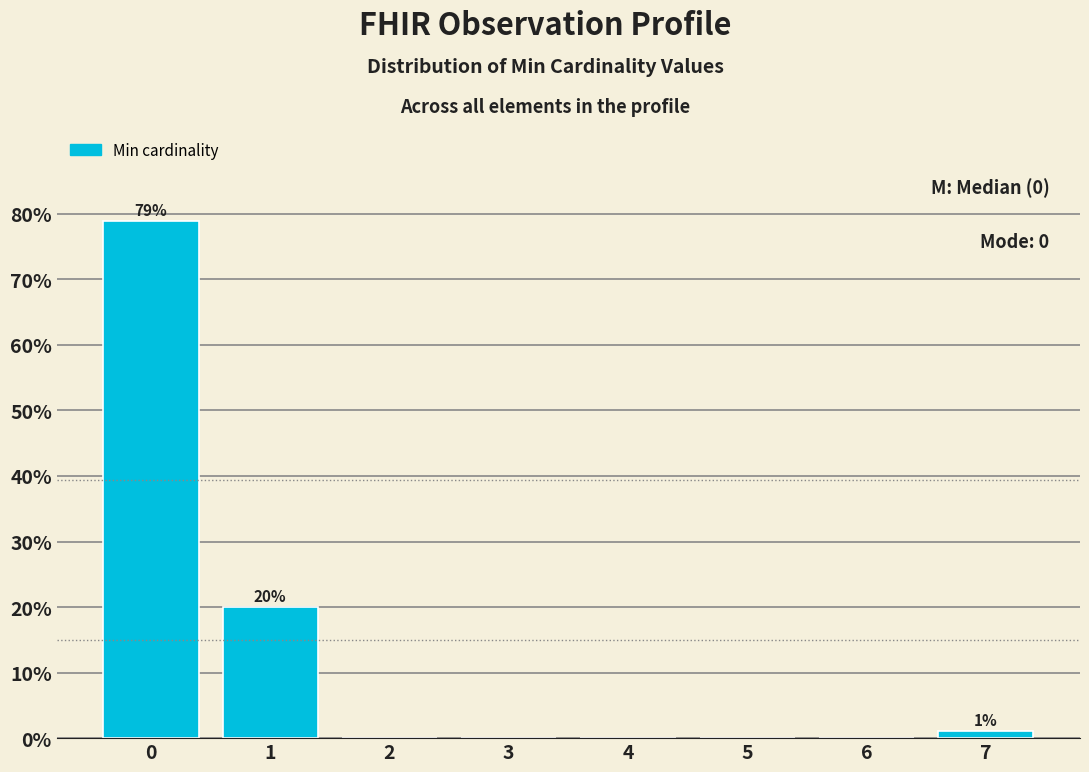

Reading right to left, transcribe all the data shown in this chart.

7=1.1	6=0.0	5=0.0	4=0.0	3=0.0	2=0.0	1=20.0	0=78.9